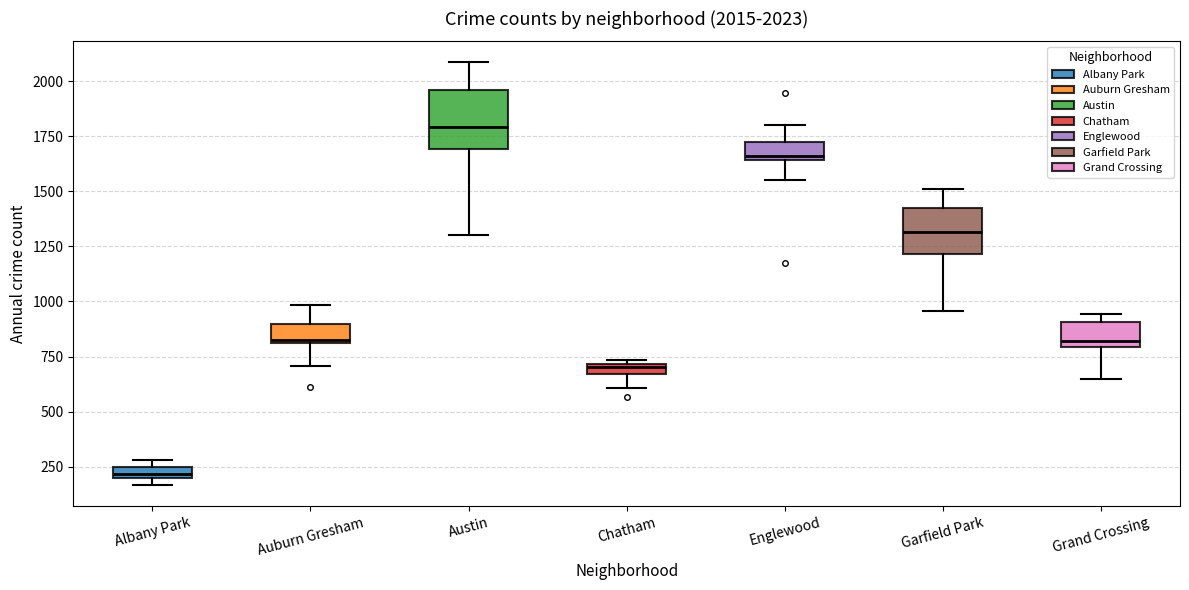

Which box's median line is the highest?

Austin